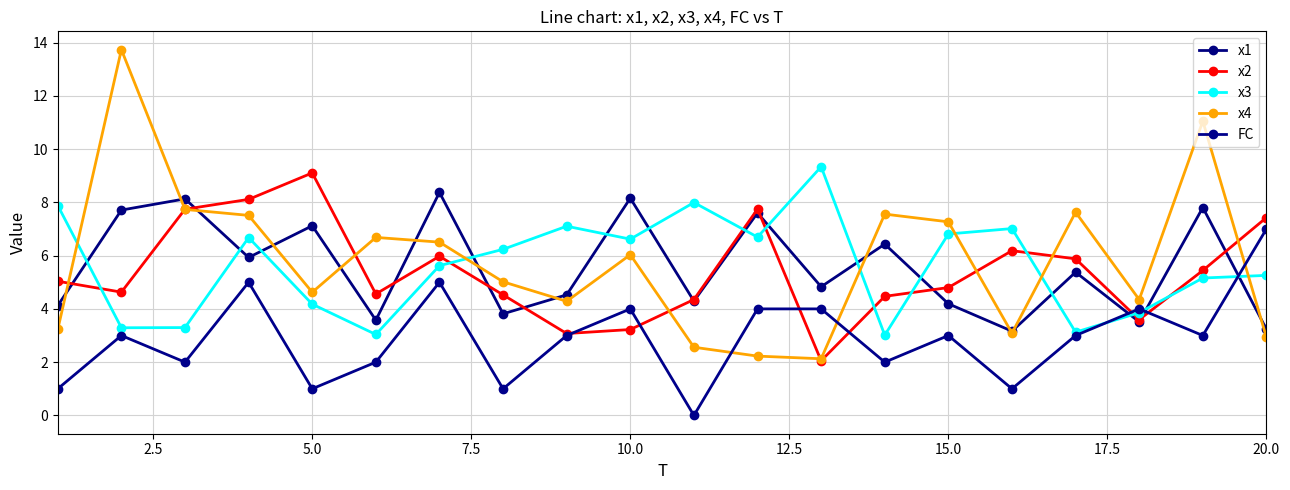

What is the lowest value of the x1 series?

3.2